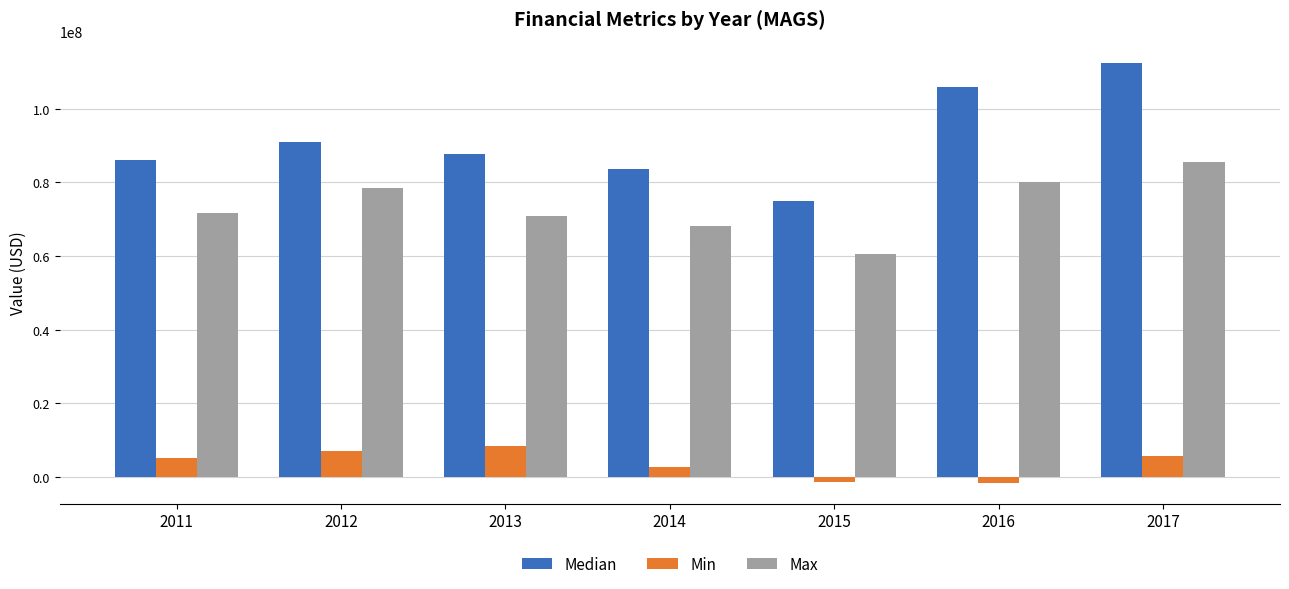

What is the value of the Max bar at the 3rd from the left?

70765000